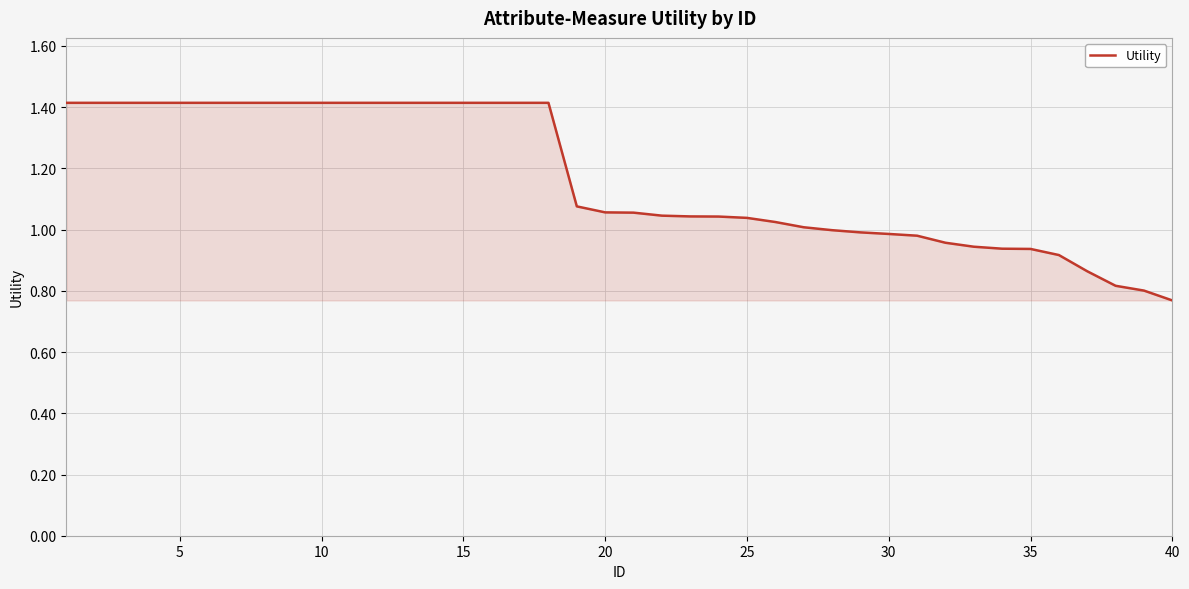

What is the maximum value shown in the chart?

1.4